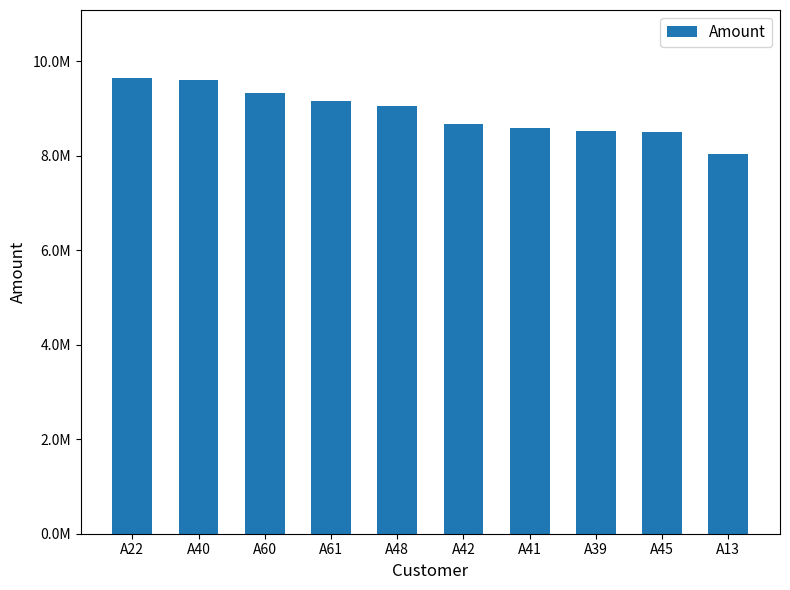

What value does the data have at A13?

8042338.8